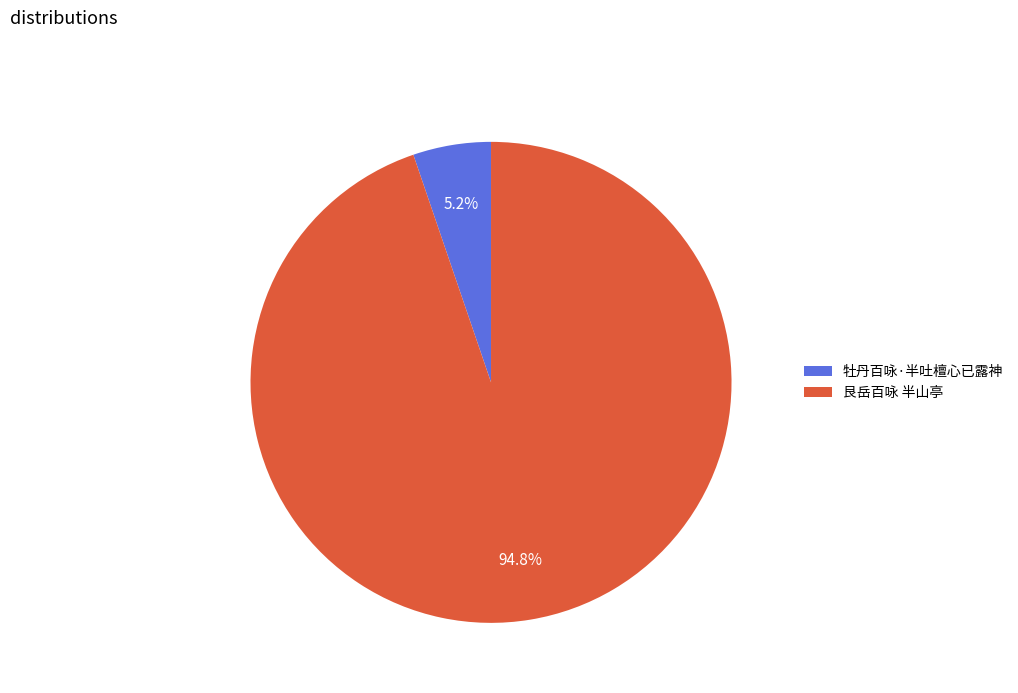

The 艮岳百咏 半山亭 slice represents 95% of the pie. True or false?

True